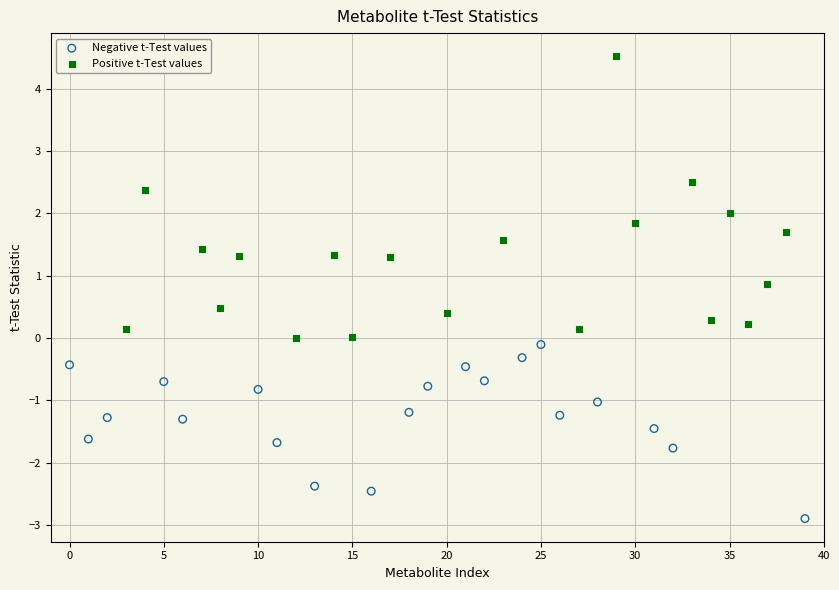

Which series contains the lowest Y value?

Negative t-Test values